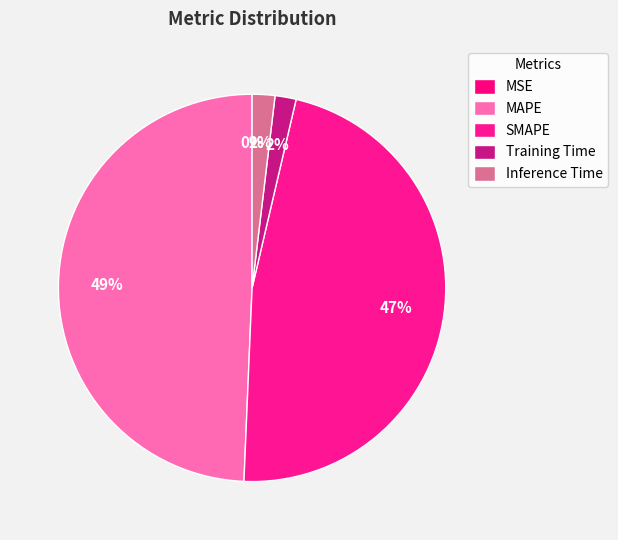

To the nearest percent, what is the combined percentage of Inference Time and MSE?

2%